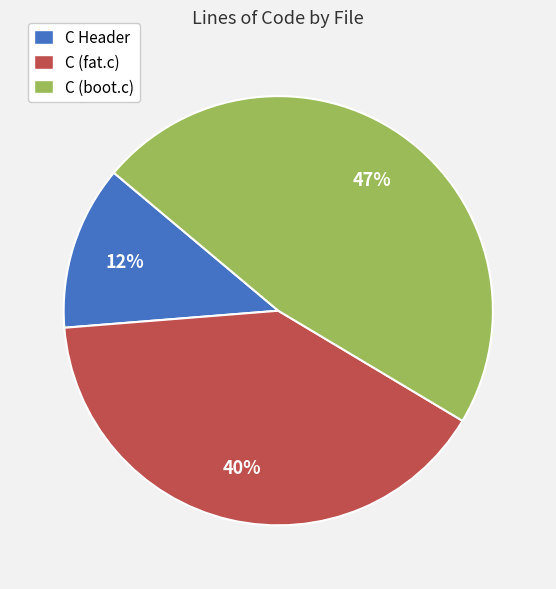

What percentage is the C (fat.c) slice, to the nearest percent?

40%